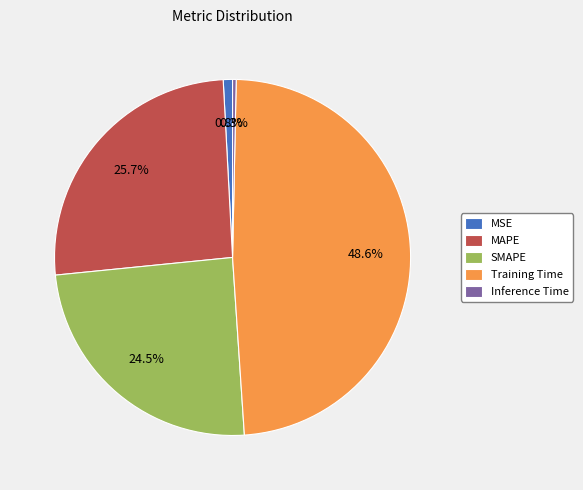

Is the sum of Training Time and MSE greater than half?

No